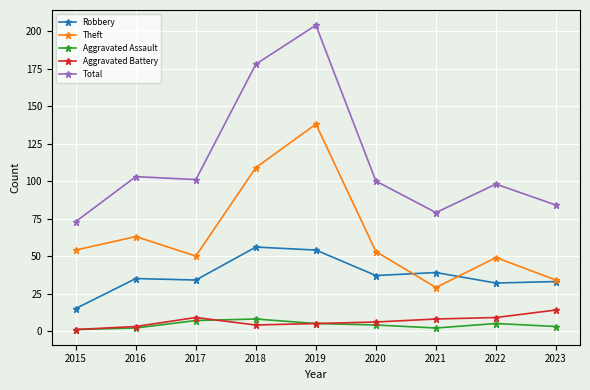

Where is the first local maximum for Theft?

2016